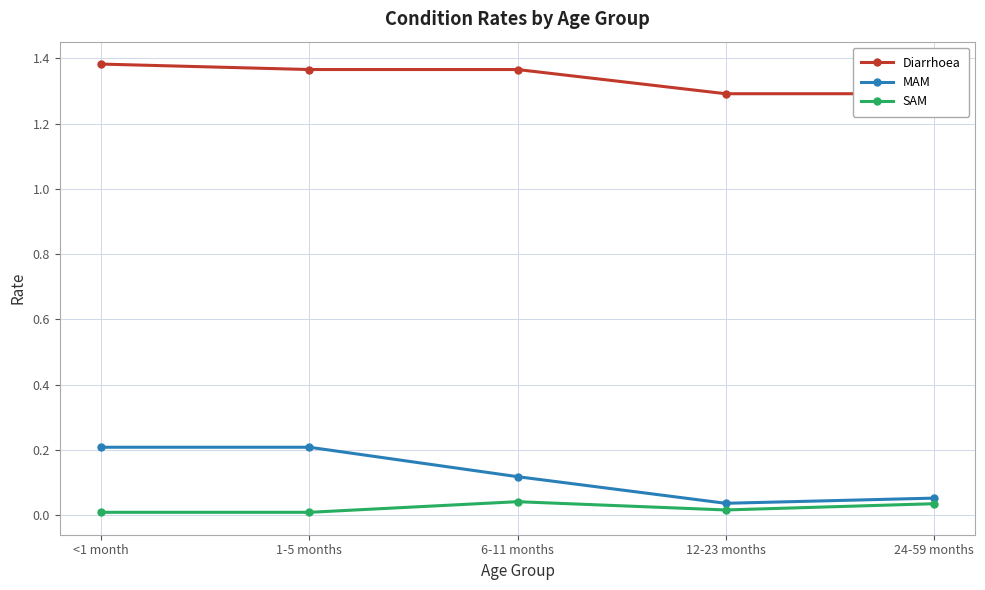

True or false: MAM and Diarrhoea intersect in this chart.

False